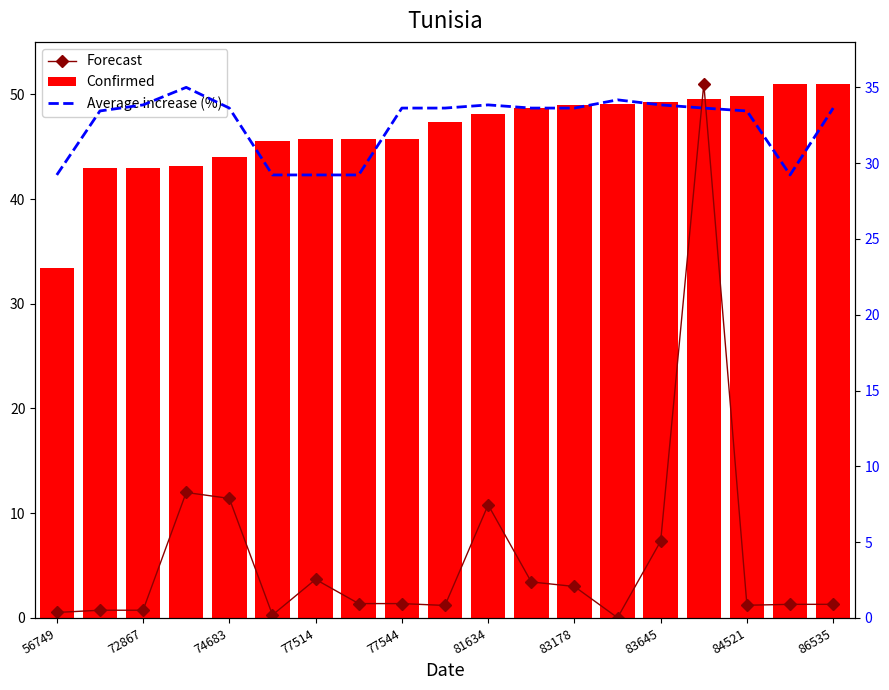

Count the number of data series in this chart.

3